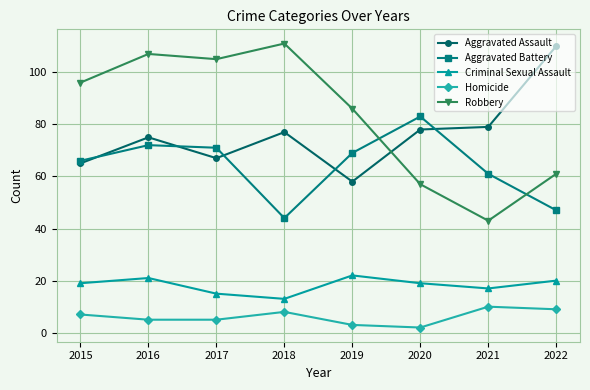

How many data points in Aggravated Battery are less than 69?

4